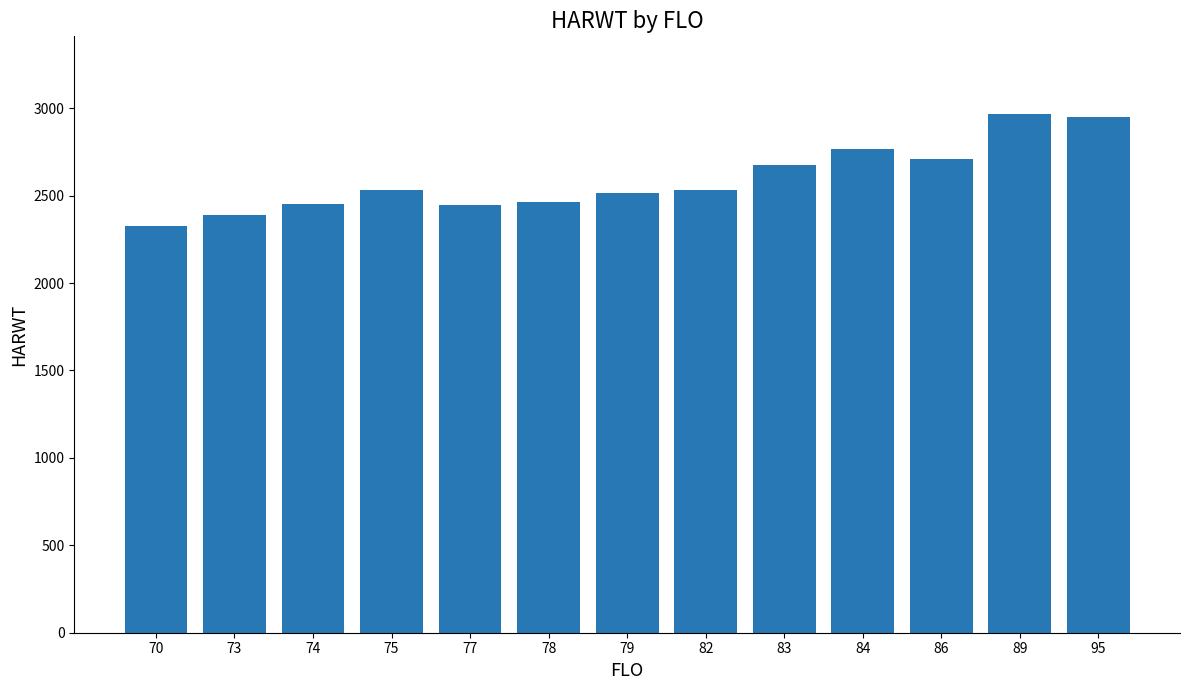

What is the greatest value displayed?

2966